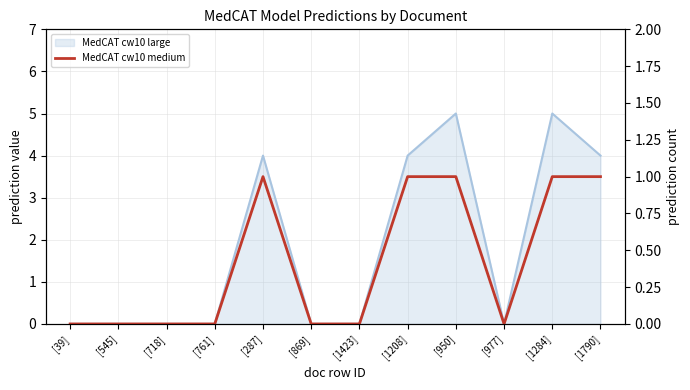

What is the label of the 2nd point from the right?

[1284]